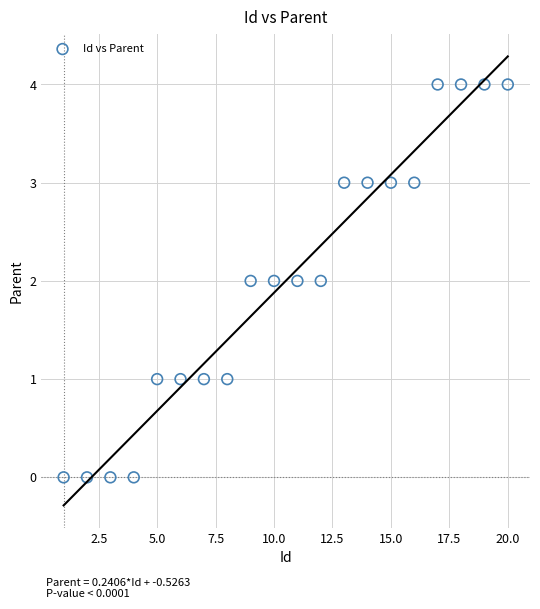

What is the range of X values (max minus min)?

19